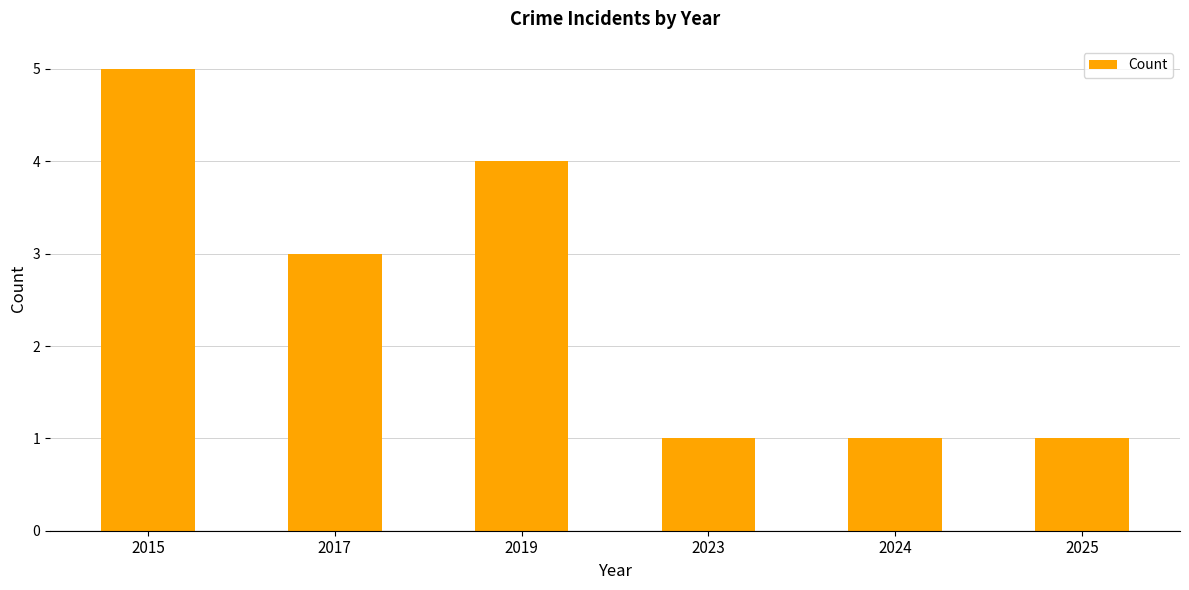

Reading left to right, list all the values displayed in this chart.

2015=5	2017=3	2019=4	2023=1	2024=1	2025=1